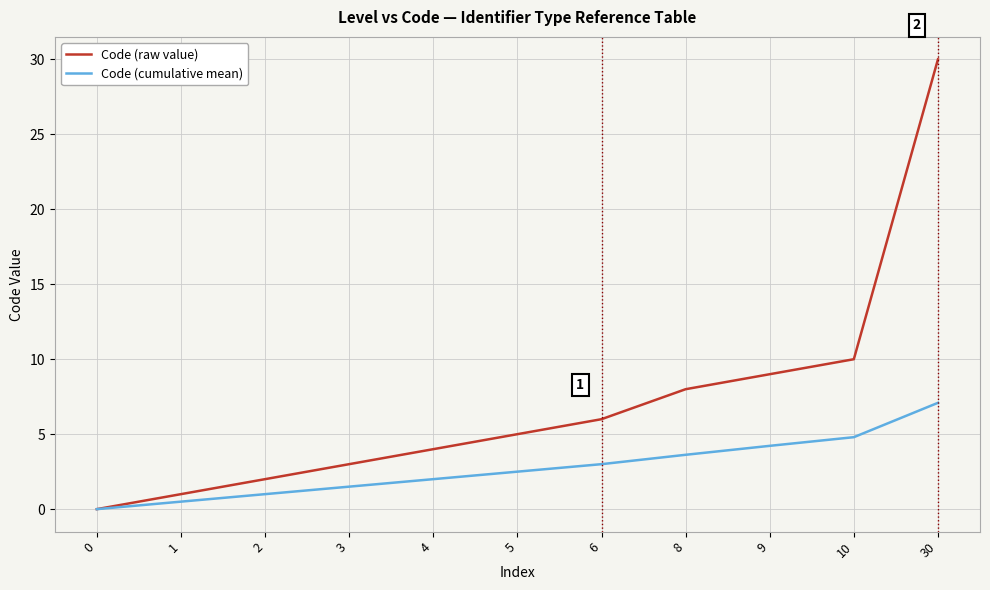

Where is Code (raw value) nearest to the value 15?

10